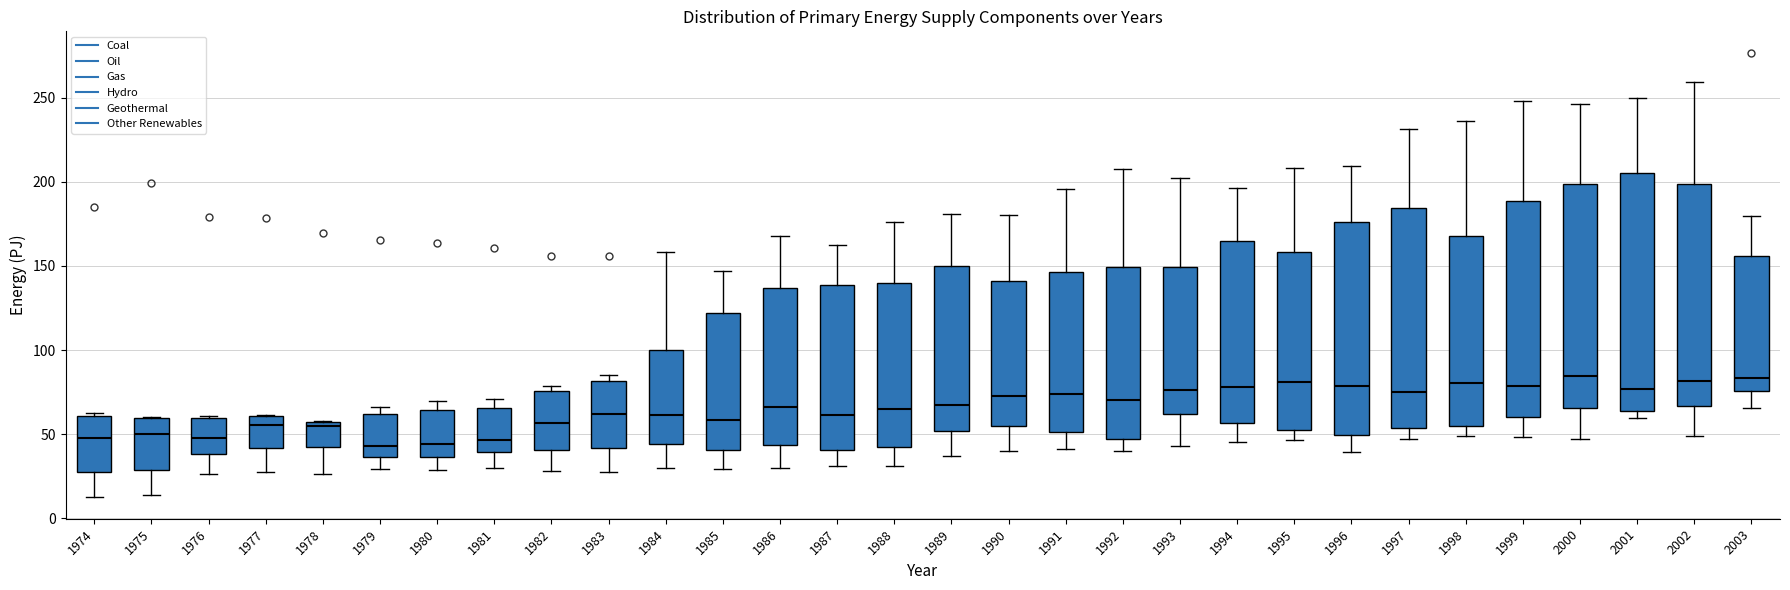

Which box is the tallest, from its lower edge to its upper edge?

2001